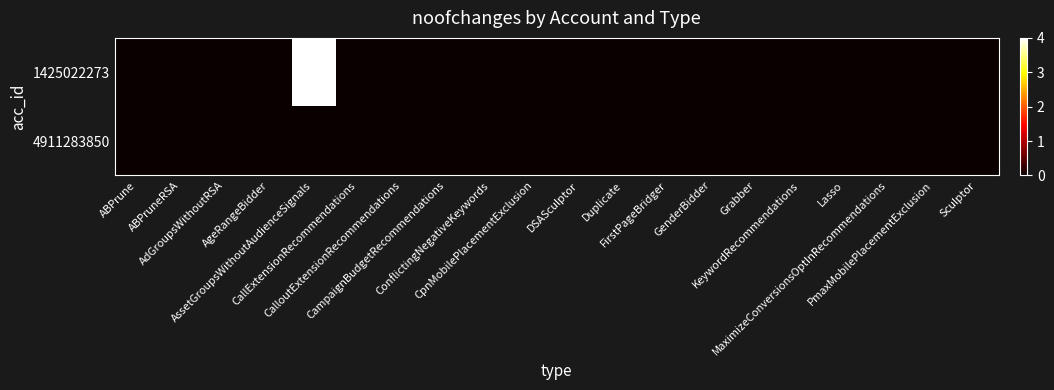

Reading left to right, extract all data points from this chart.

1425022273: ABPrune=0	ABPruneRSA=0	AdGroupsWithoutRSA=0	AgeRangeBidder=0	AssetGroupsWithoutAudienceSignals=4	CallExtensionRecommendations=0	CalloutExtensionRecommendations=0	CampaignBudgetRecommendations=0	ConflictingNegativeKeywords=0	CpnMobilePlacementExclusion=0	DSASculptor=0	Duplicate=0	FirstPageBridger=0	GenderBidder=0	Grabber=0	KeywordRecommendations=0	Lasso=0	MaximizeConversionsOptInRecommendations=0	PmaxMobilePlacementExclusion=0	Sculptor=0
4911283850: ABPrune=0	ABPruneRSA=0	AdGroupsWithoutRSA=0	AgeRangeBidder=0	AssetGroupsWithoutAudienceSignals=0	CallExtensionRecommendations=0	CalloutExtensionRecommendations=0	CampaignBudgetRecommendations=0	ConflictingNegativeKeywords=0	CpnMobilePlacementExclusion=0	DSASculptor=0	Duplicate=0	FirstPageBridger=0	GenderBidder=0	Grabber=0	KeywordRecommendations=0	Lasso=0	MaximizeConversionsOptInRecommendations=0	PmaxMobilePlacementExclusion=0	Sculptor=0